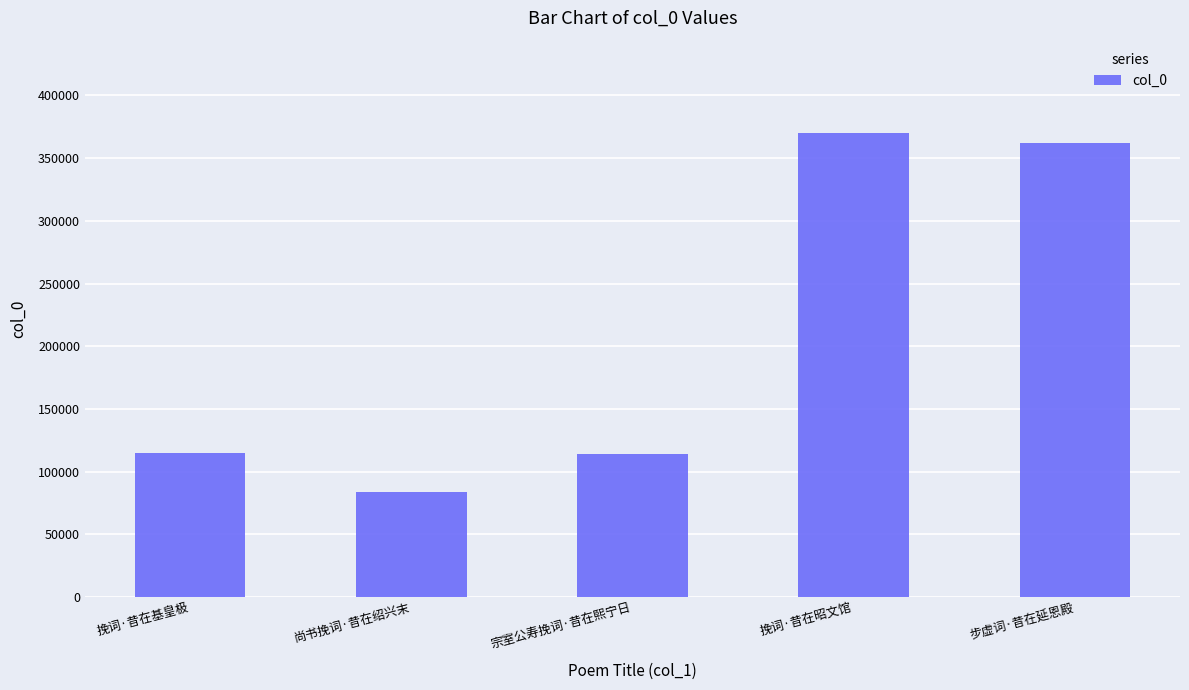

Between 挽词·昔在昭文馆 and 尚书挽词·昔在绍兴末, which is larger?

挽词·昔在昭文馆